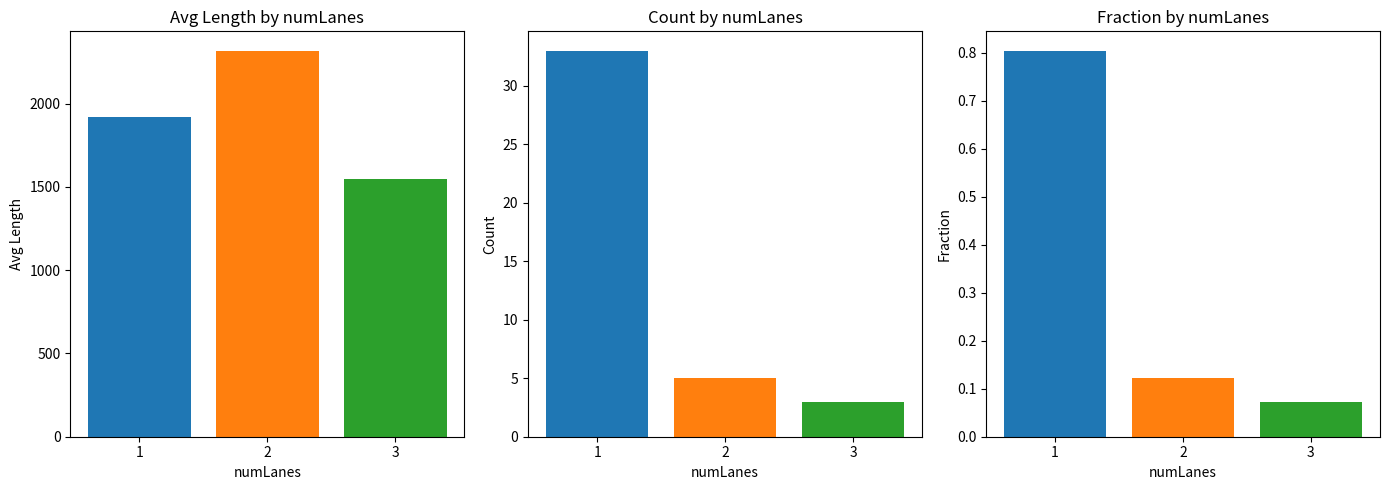

Which has a higher value, 1 or 3?

1